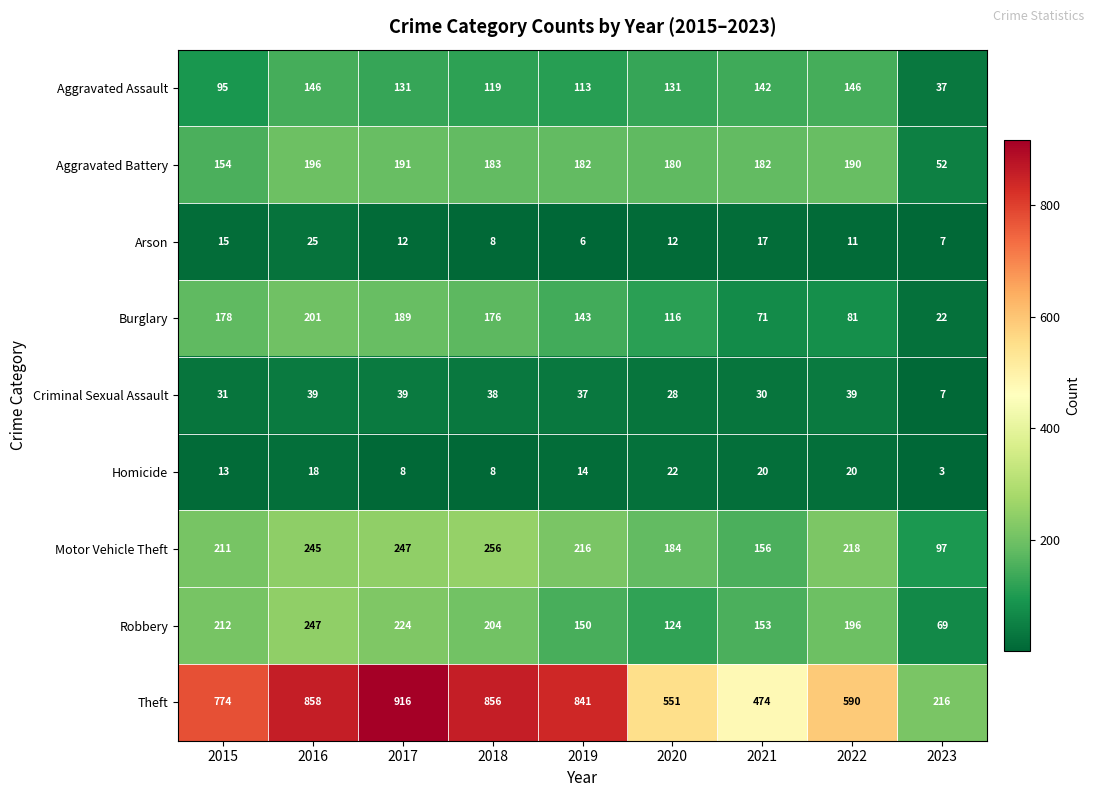

What is the approximate value of Burglary at 2016?

201